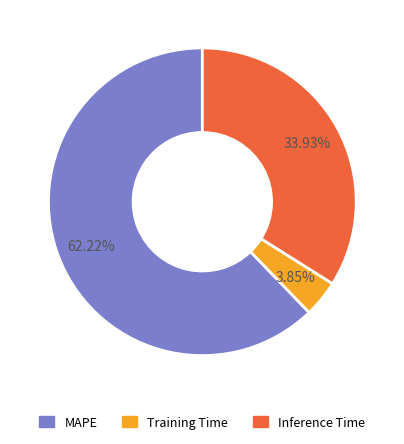

Which slice is the smallest?

Training Time